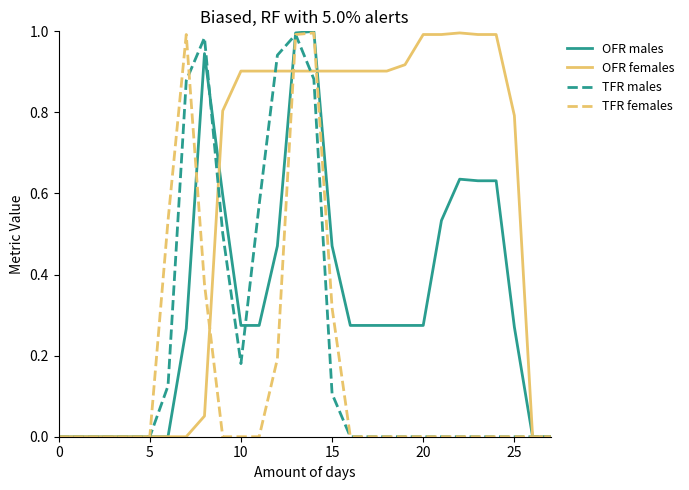

Which series has the largest total across all categories?

OFR females